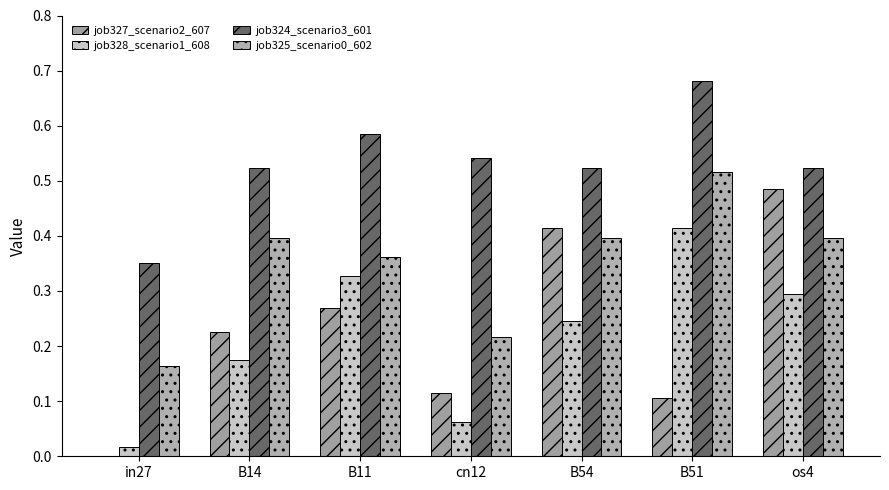

Is it true that job327_scenario2_607 equals 0.1 at cn12?

True